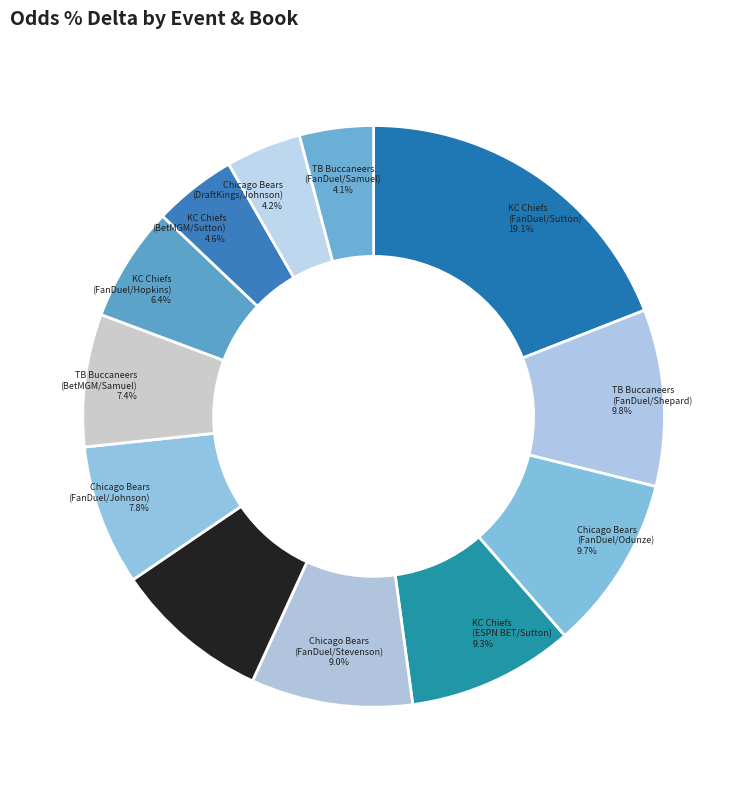

Is there a majority slice in this chart?

No